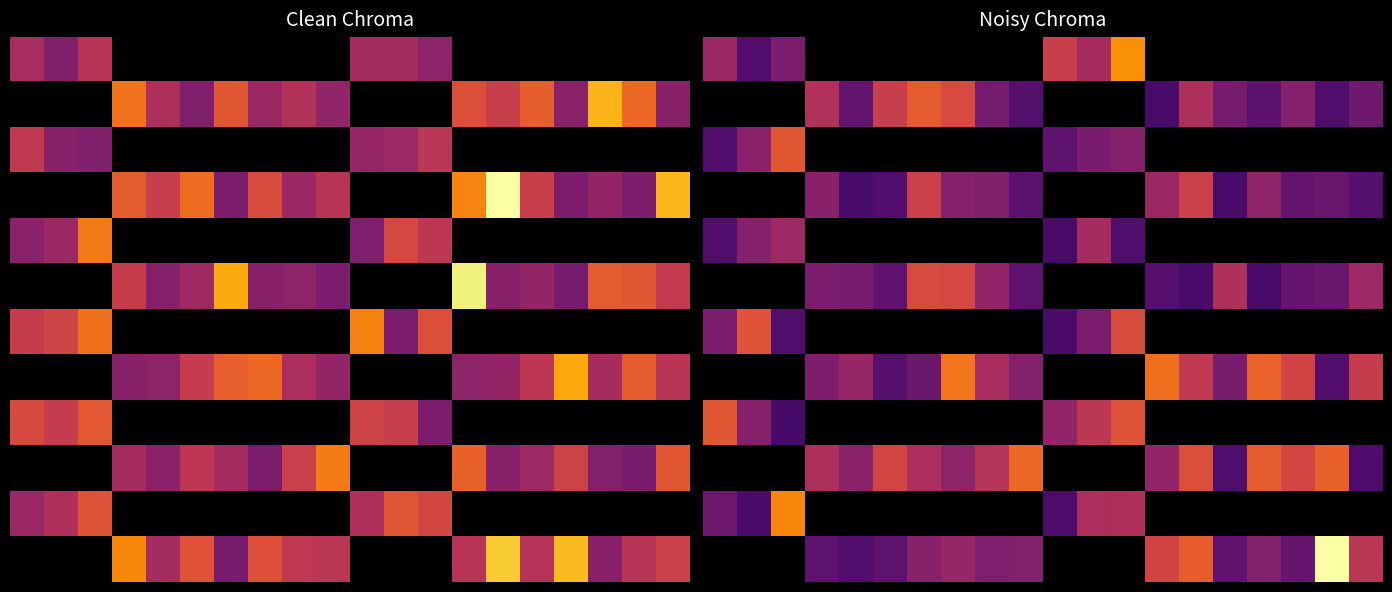

What is the spread (max minus min) of values at 14?

0.6